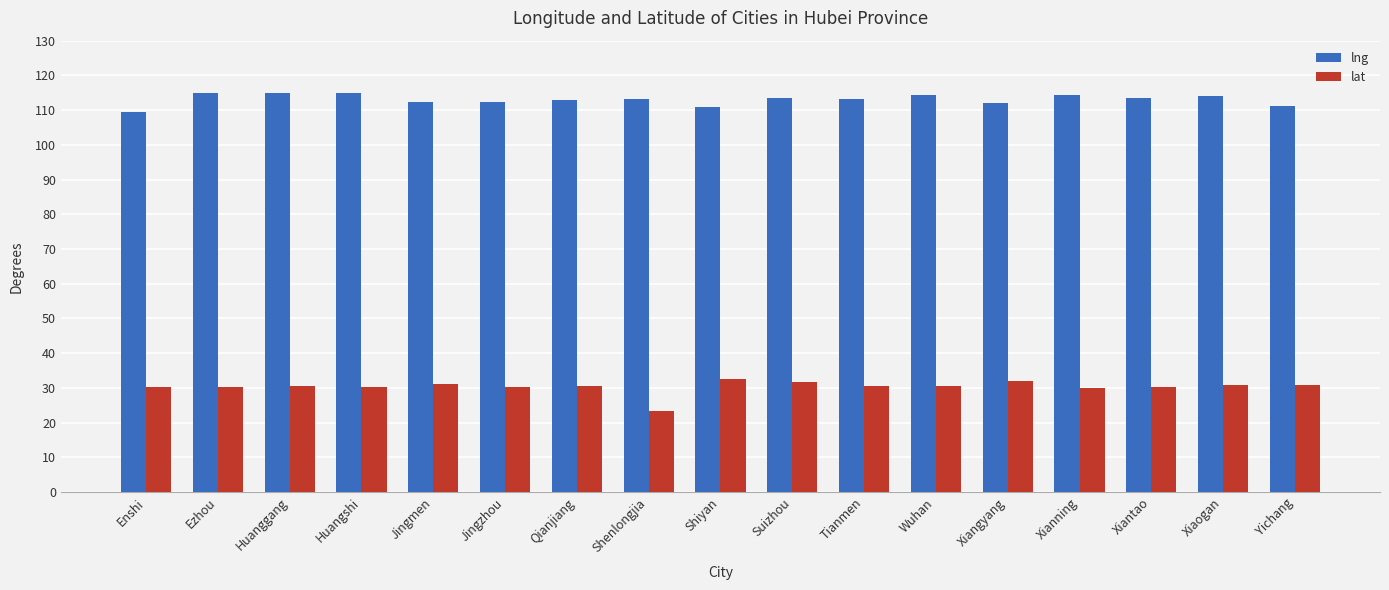

What is the sum of the lng values at Enshi and Shenlongjia?

222.7